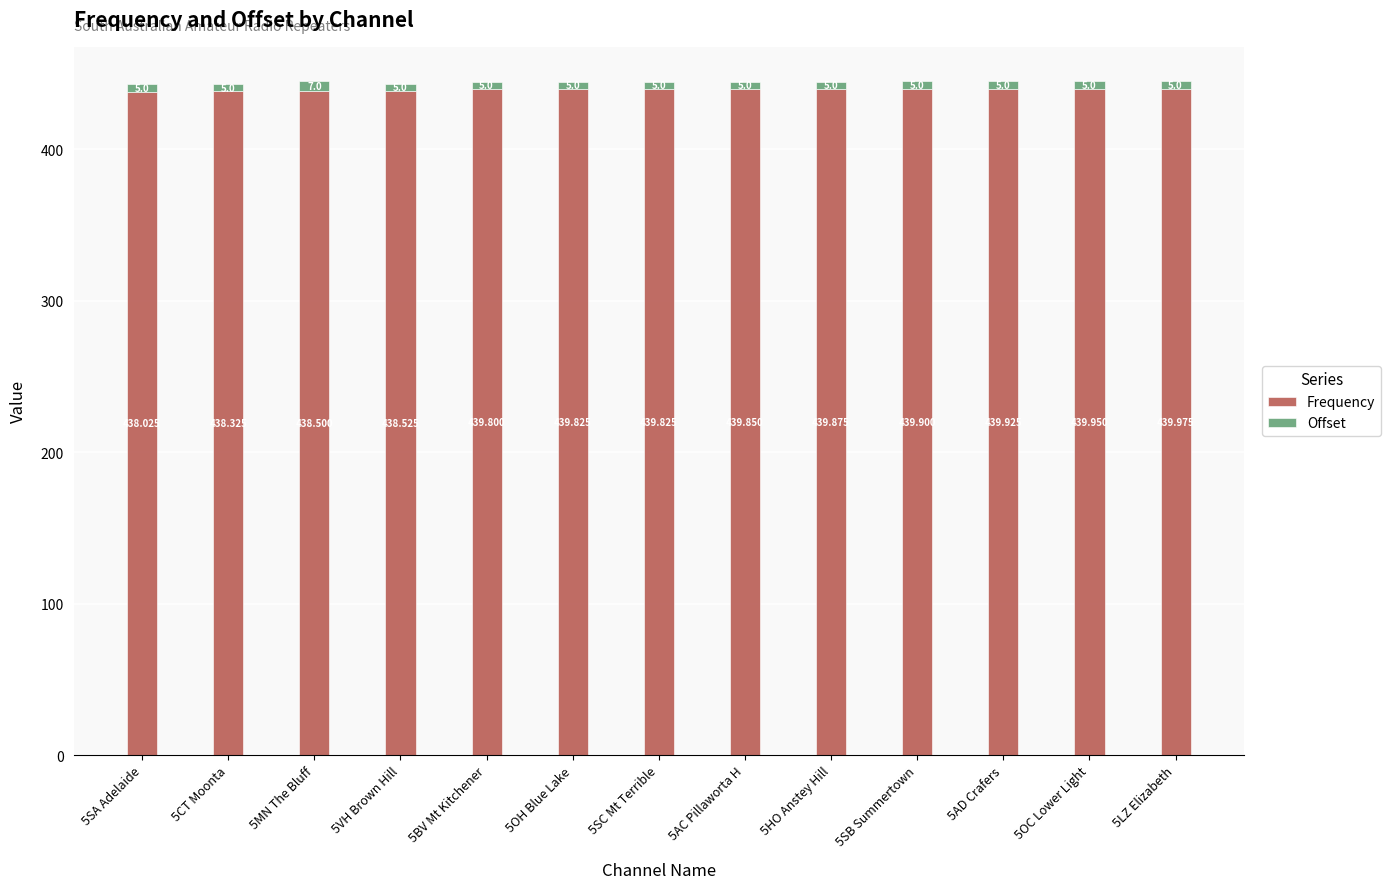

The Frequency series shows 439.9 at 5SB Summertown. True or false?

True